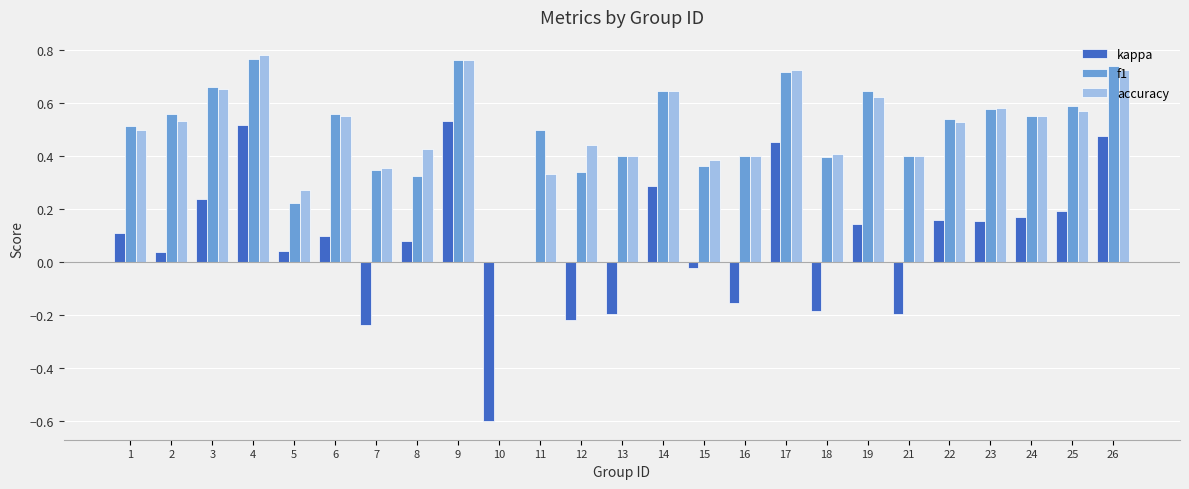

What is the sum of all f1 values?

12.5